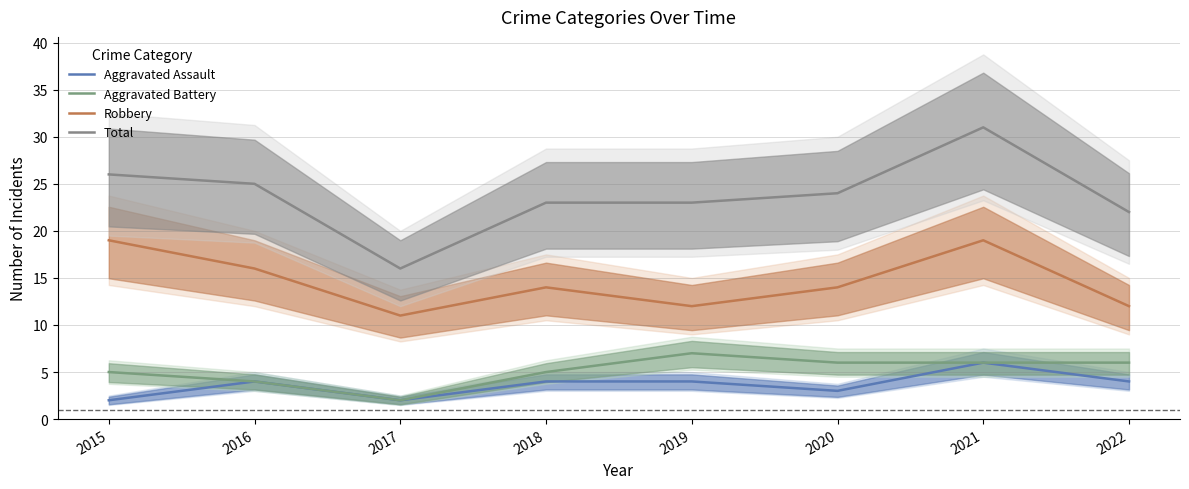

What is the difference between the Aggravated Battery values at 2017 and 2020?

4